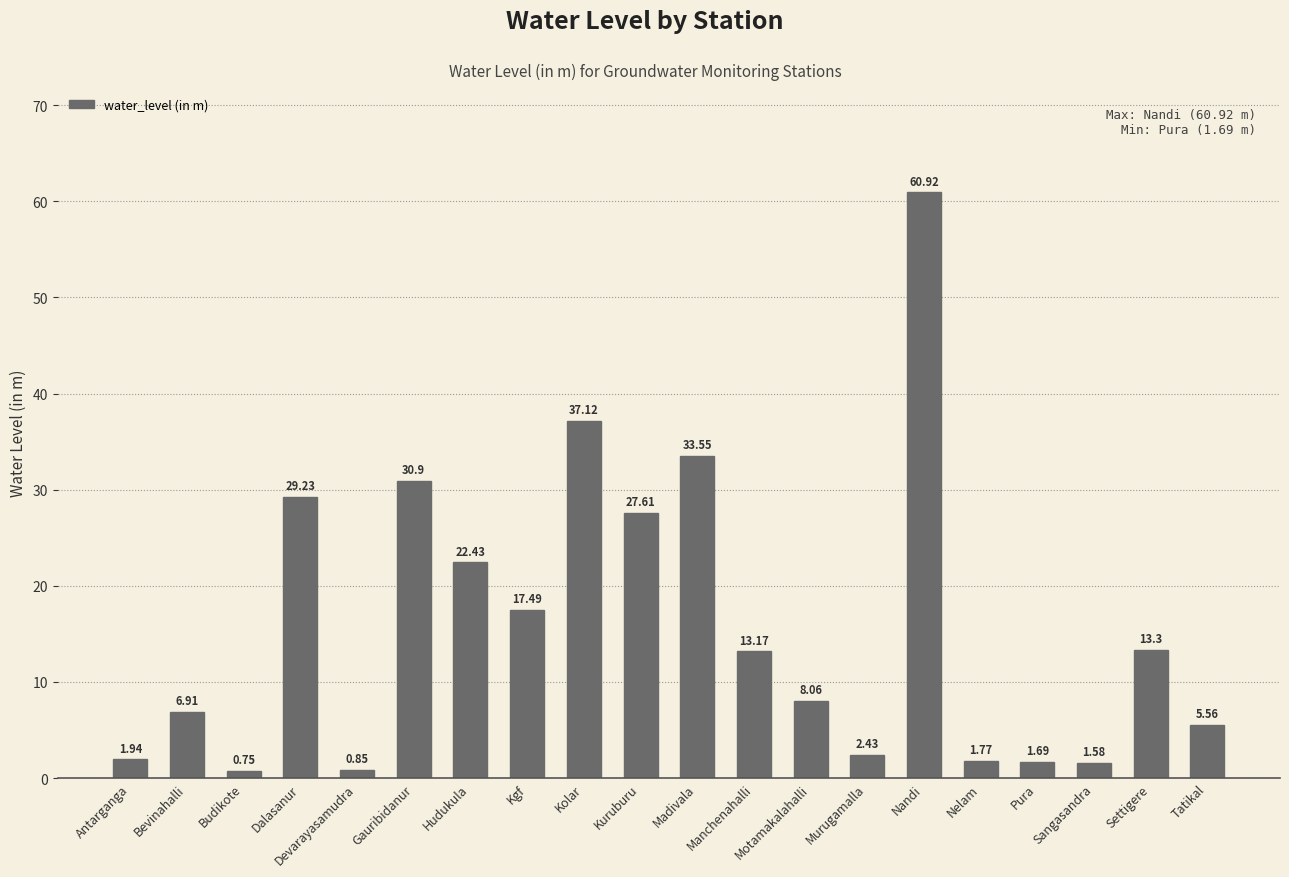

At which category does the chart reach its minimum across all series?

Budikote